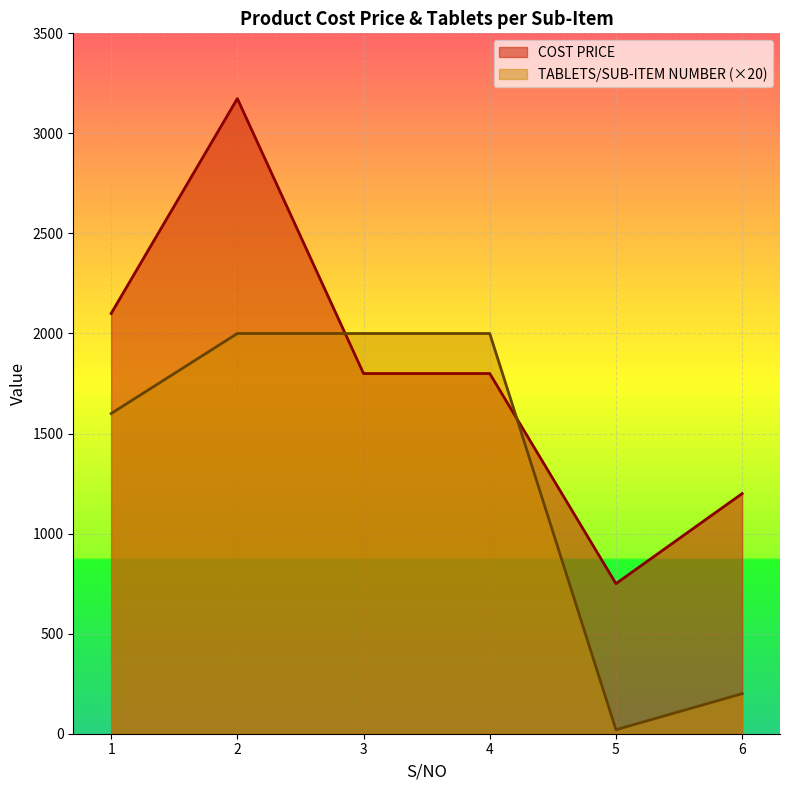

What is the sum of the TABLETS/SUB-ITEM NUMBER values at 6 and 2?

2200